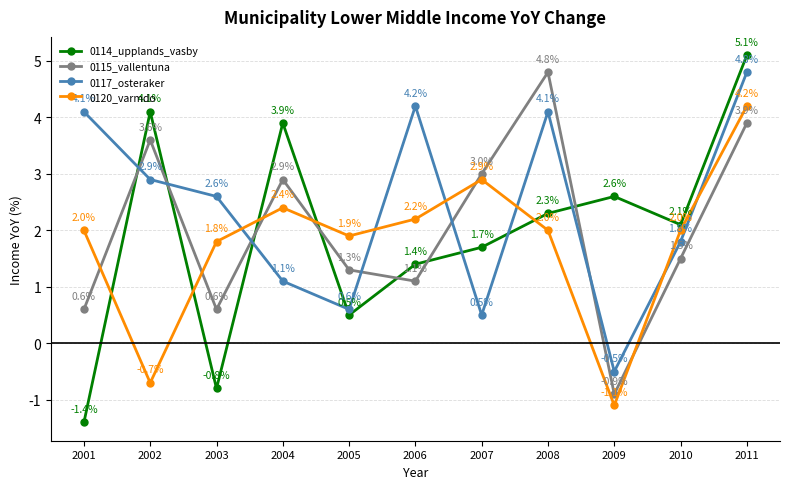

True or false: 0120_varmdo has a value of 2.2 at 2006.

True